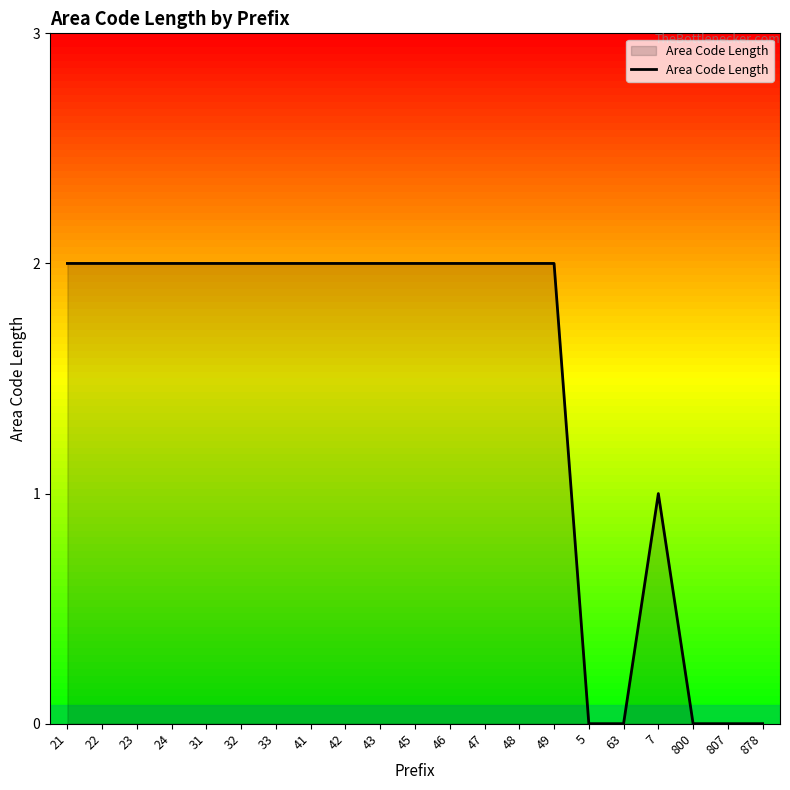

What is the ratio of the value at 7 to the value at 48?

0.5